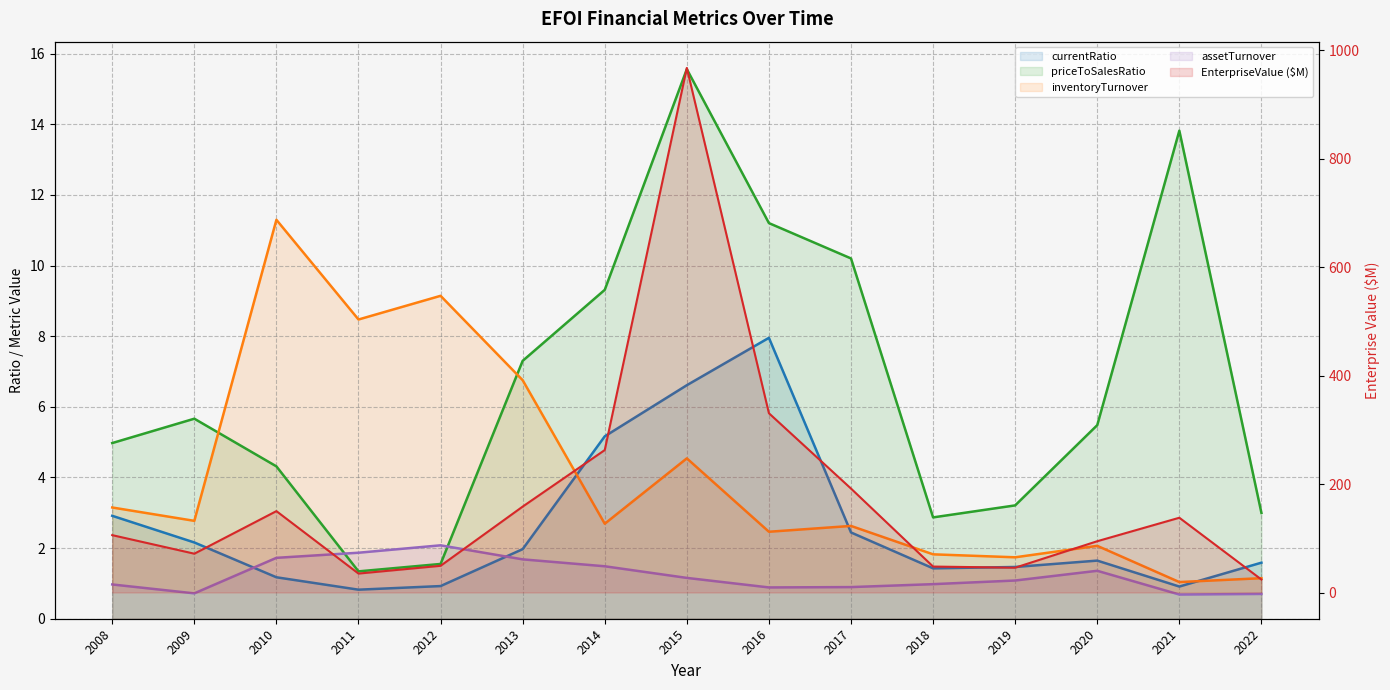

Reading right to left, transcribe all the data shown in this chart.

currentRatio: 2022=1.6	2021=0.9	2020=1.6	2019=1.5	2018=1.4	2017=2.4	2016=8.0	2015=6.6	2014=5.2	2013=2.0	2012=0.9	2011=0.8	2010=1.2	2009=2.2	2008=2.9
priceToSalesRatio: 2022=3.0	2021=13.8	2020=5.5	2019=3.2	2018=2.9	2017=10.2	2016=11.2	2015=15.6	2014=9.3	2013=7.3	2012=1.6	2011=1.3	2010=4.3	2009=5.7	2008=5.0
inventoryTurnover: 2022=1.1	2021=1.0	2020=2.1	2019=1.7	2018=1.8	2017=2.6	2016=2.5	2015=4.5	2014=2.7	2013=6.8	2012=9.1	2011=8.5	2010=11.3	2009=2.8	2008=3.1
assetTurnover: 2022=0.7	2021=0.7	2020=1.4	2019=1.1	2018=1.0	2017=0.9	2016=0.9	2015=1.2	2014=1.5	2013=1.7	2012=2.1	2011=1.9	2010=1.7	2009=0.7	2008=1.0
EnterpriseValue ($M): 2022=23.9	2021=137.9	2020=94.6	2019=45.8	2018=47.8	2017=191.7	2016=330.6	2015=967.6	2014=262.7	2013=158.4	2012=49.2	2011=34.9	2010=150.1	2009=71.6	2008=105.8